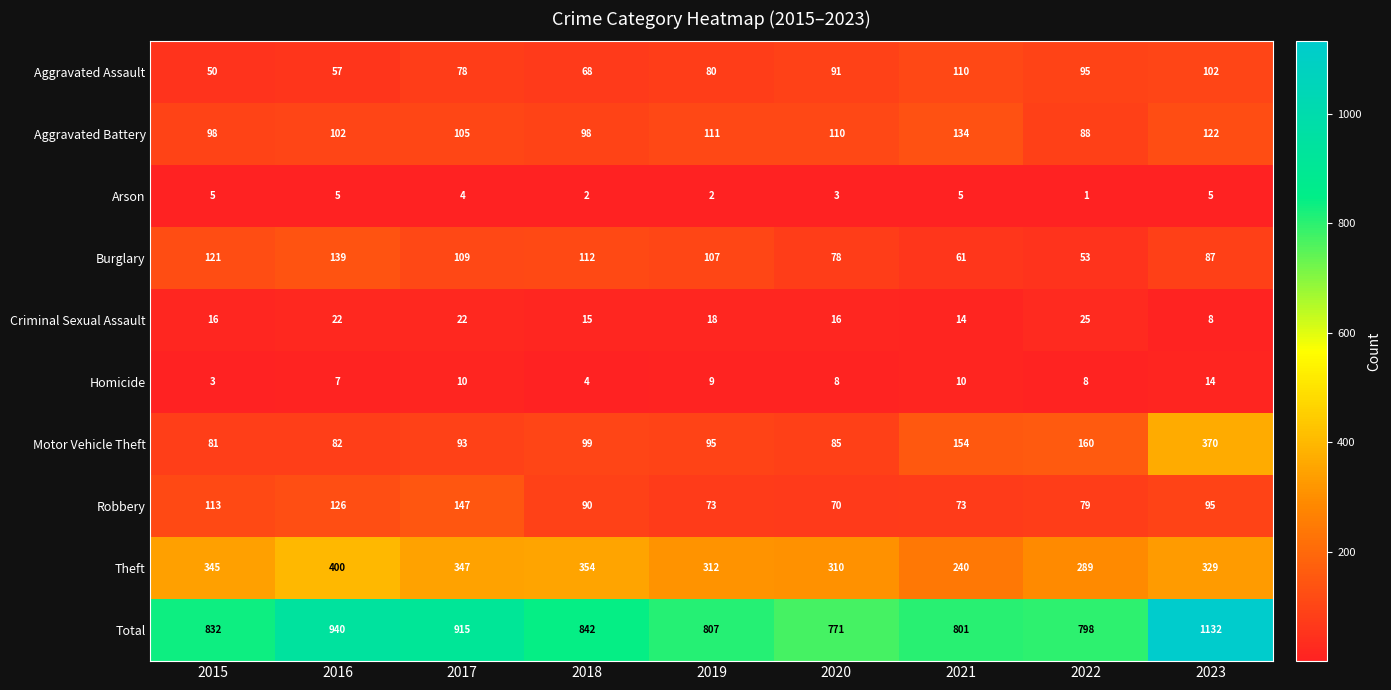

What is the average value of the Theft series?

325